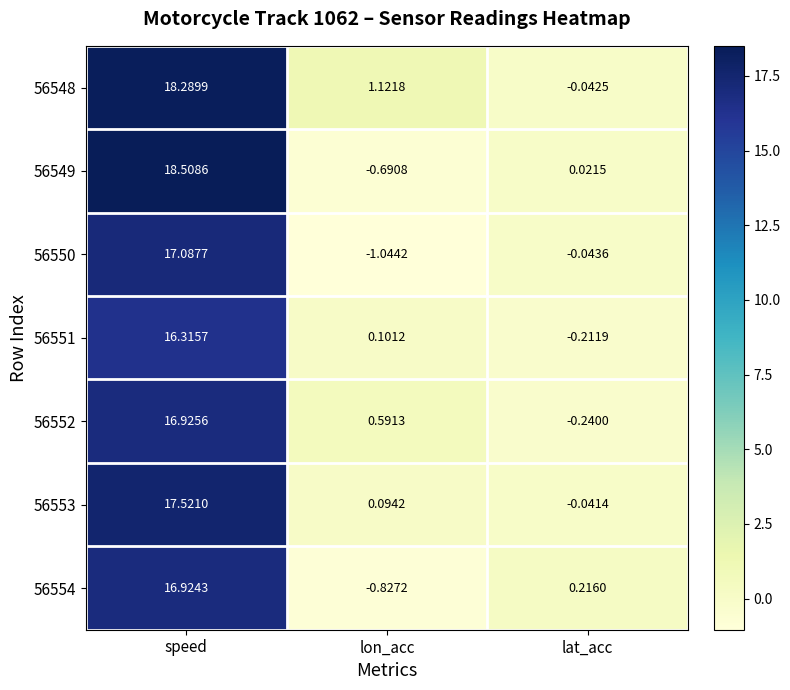

Rank the categories by 56552 value from highest to lowest.

speed, lon_acc, lat_acc